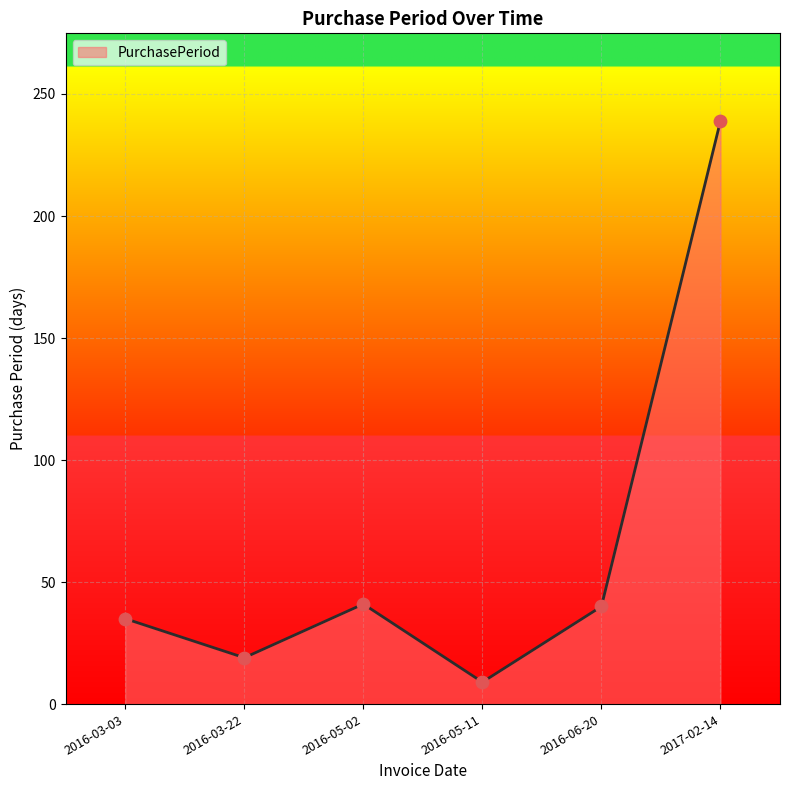

What is the change in value from 2016-03-22 to 2016-06-20?

+21